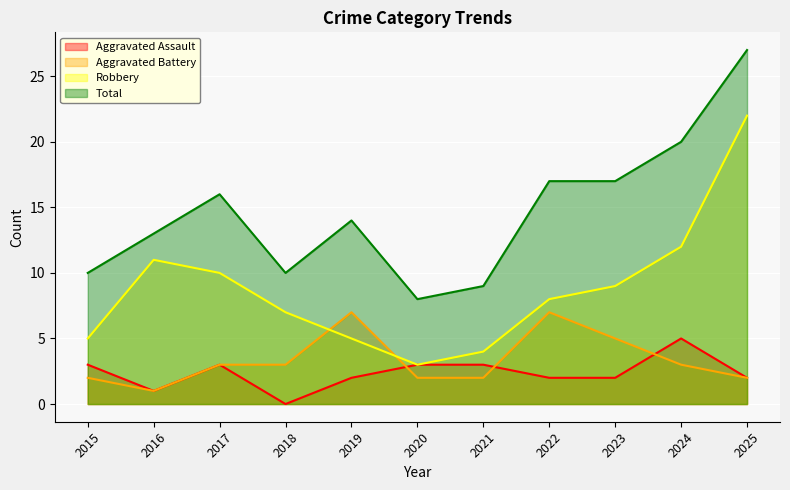

Is the value of Robbery at 2021 greater than the value of Aggravated Assault at 2019?

Yes